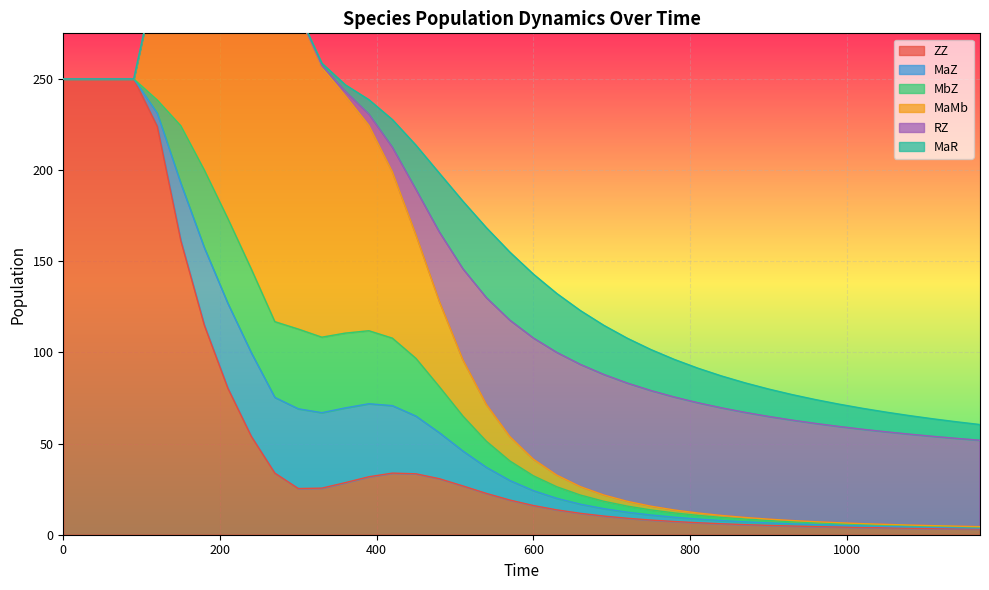

What is the value of the MaMb point at the 21st from the left?

9.1